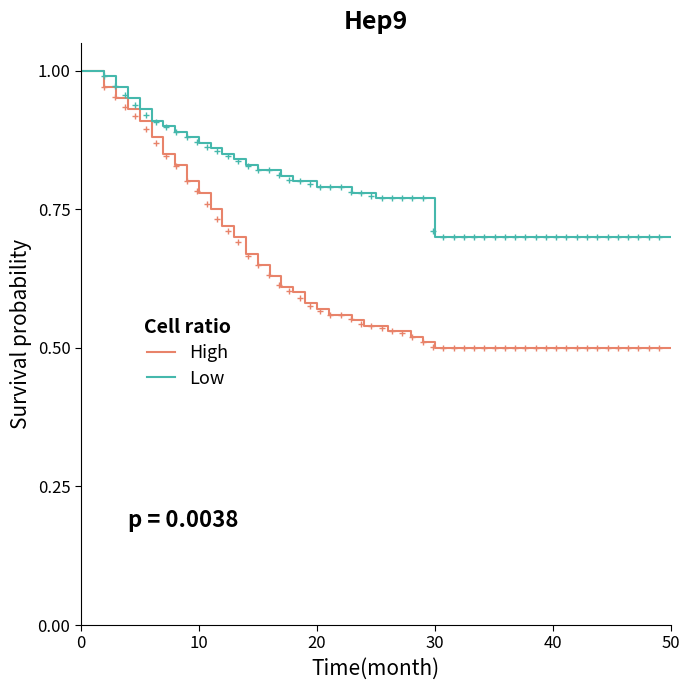

How many categories are shown in the chart?

32